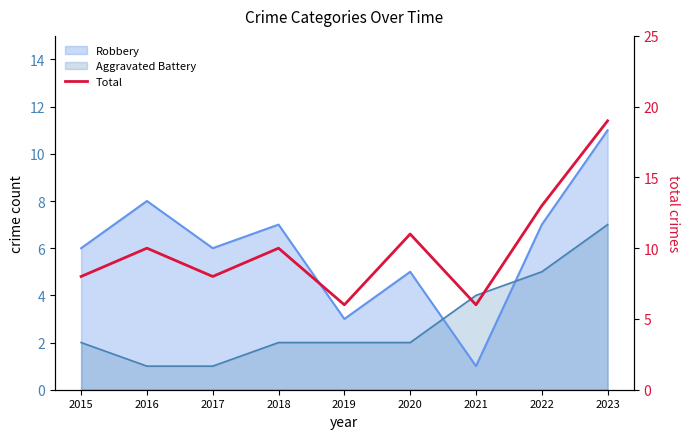

Between 2022 and 2019, which is larger?

2022